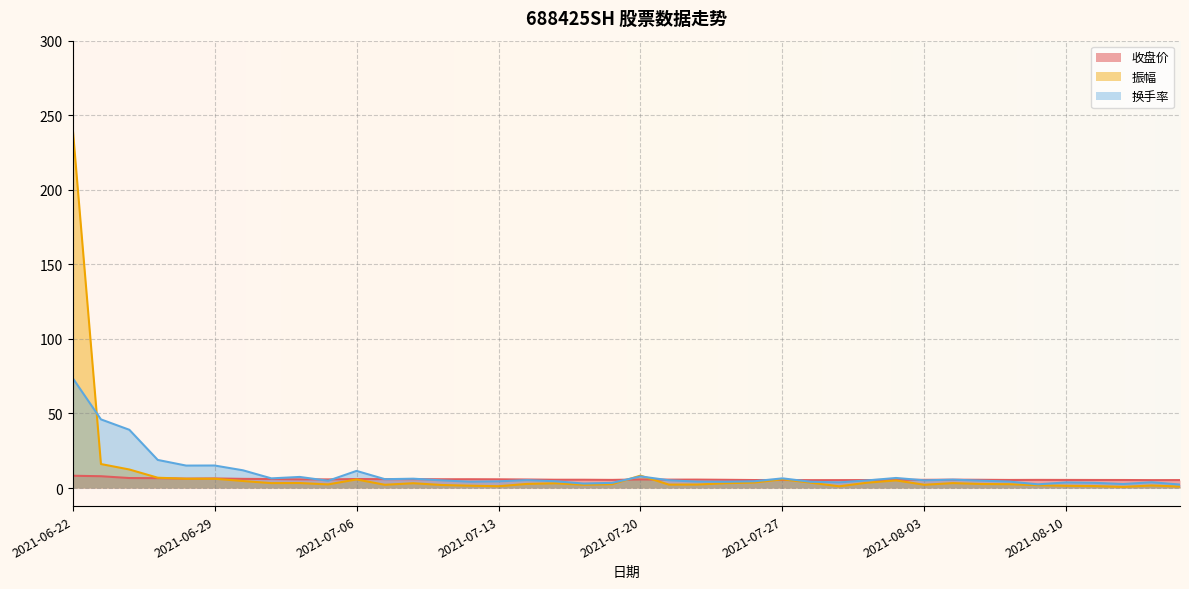

Which series has the largest total across all categories?

振幅